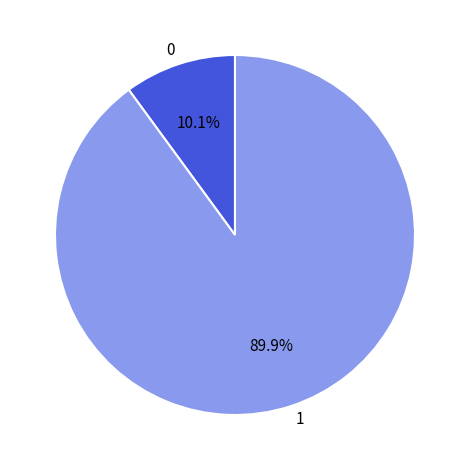

What is the smallest slice in the pie chart?

0